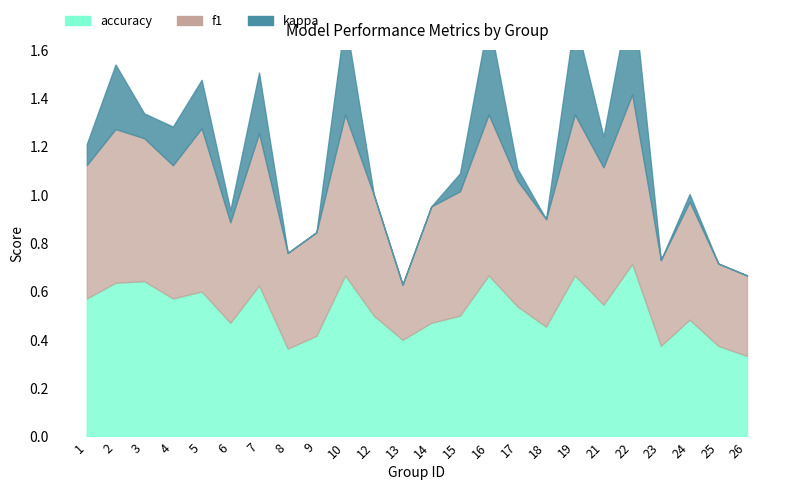

How many f1 values are between 0 and 1?

24